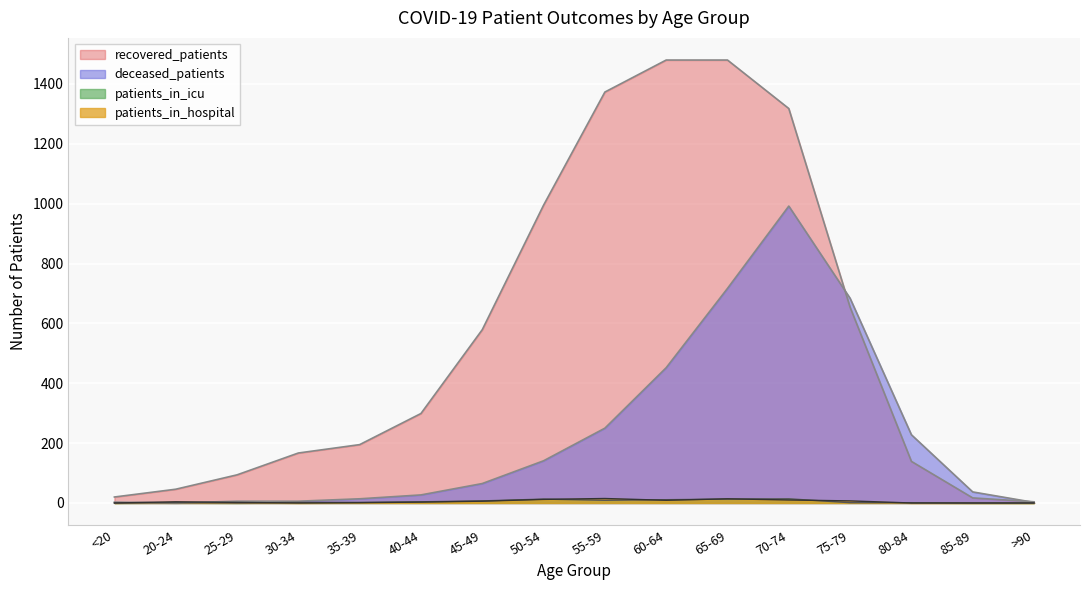

What is the maximum value for patients_in_icu?

14